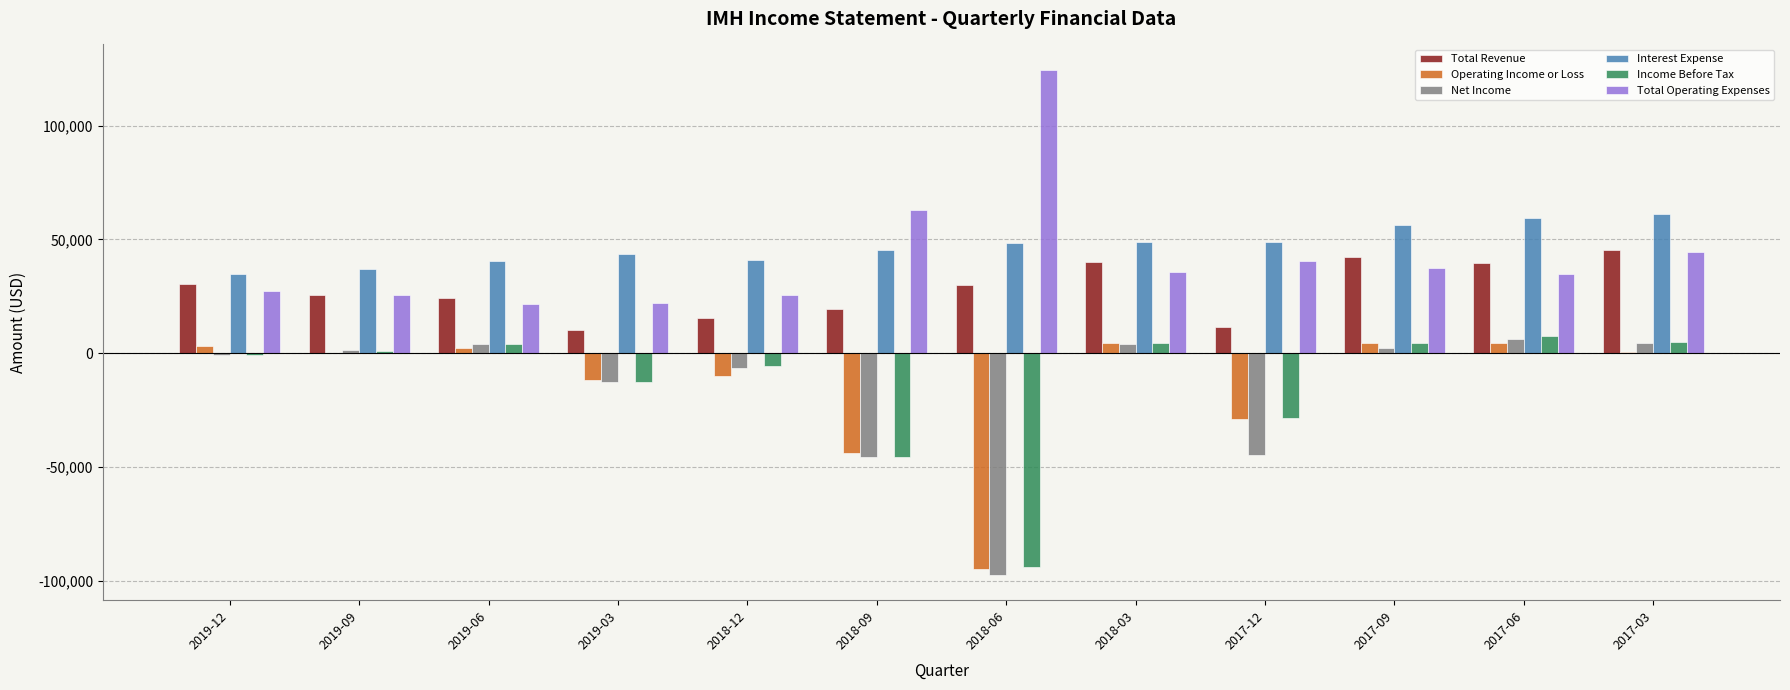

What is the greatest value displayed?

124600